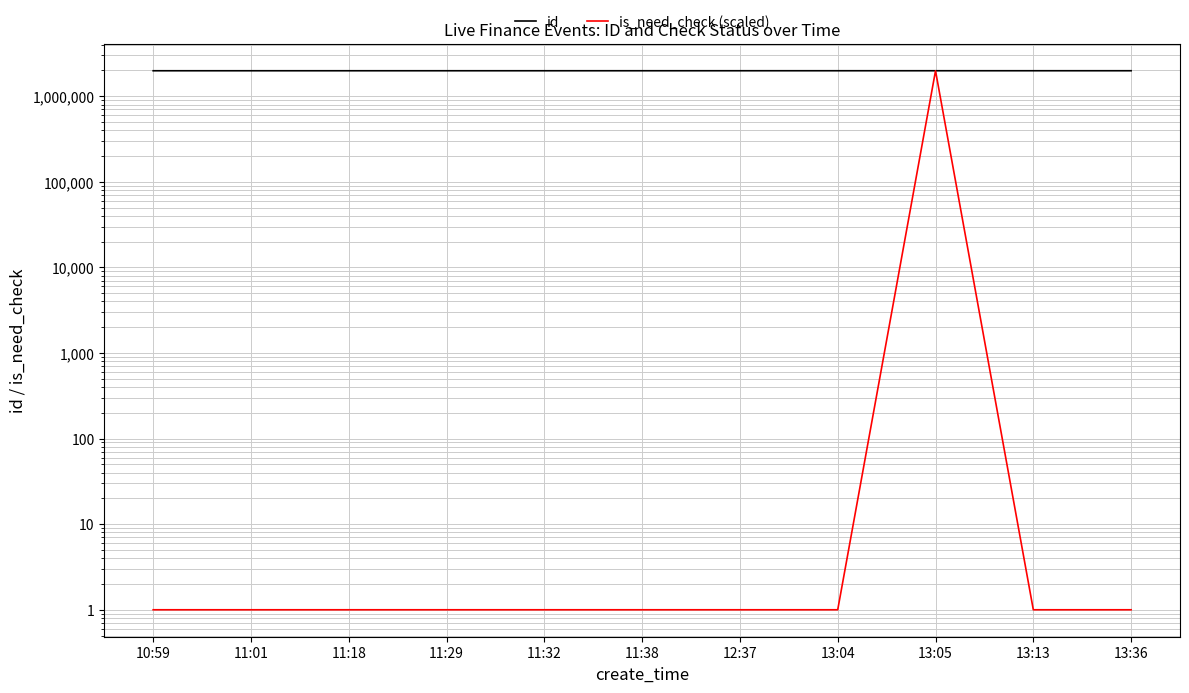

What is the average value of the is_need_check (scaled) series?

180303